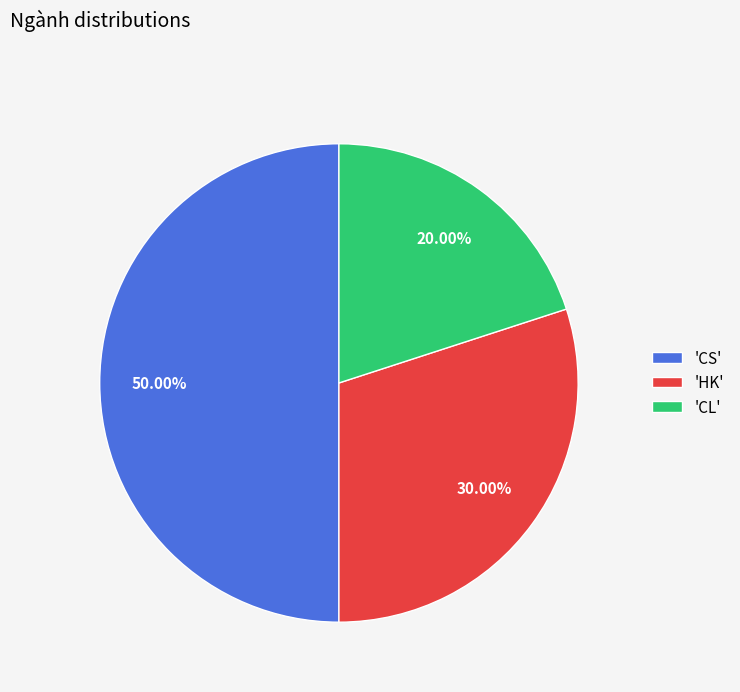

Which slice is the largest?

'CS'